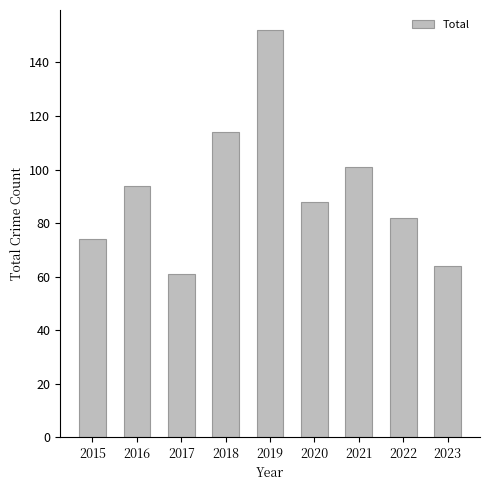

The value at 2016 is 94. True or false?

True